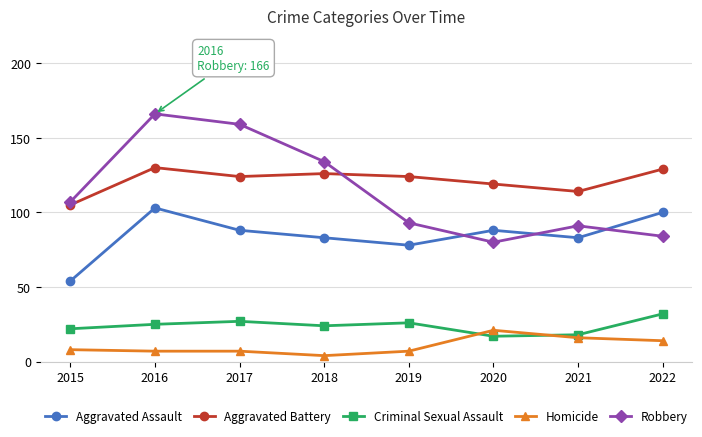

At which category is the sum across all series the highest?

2016